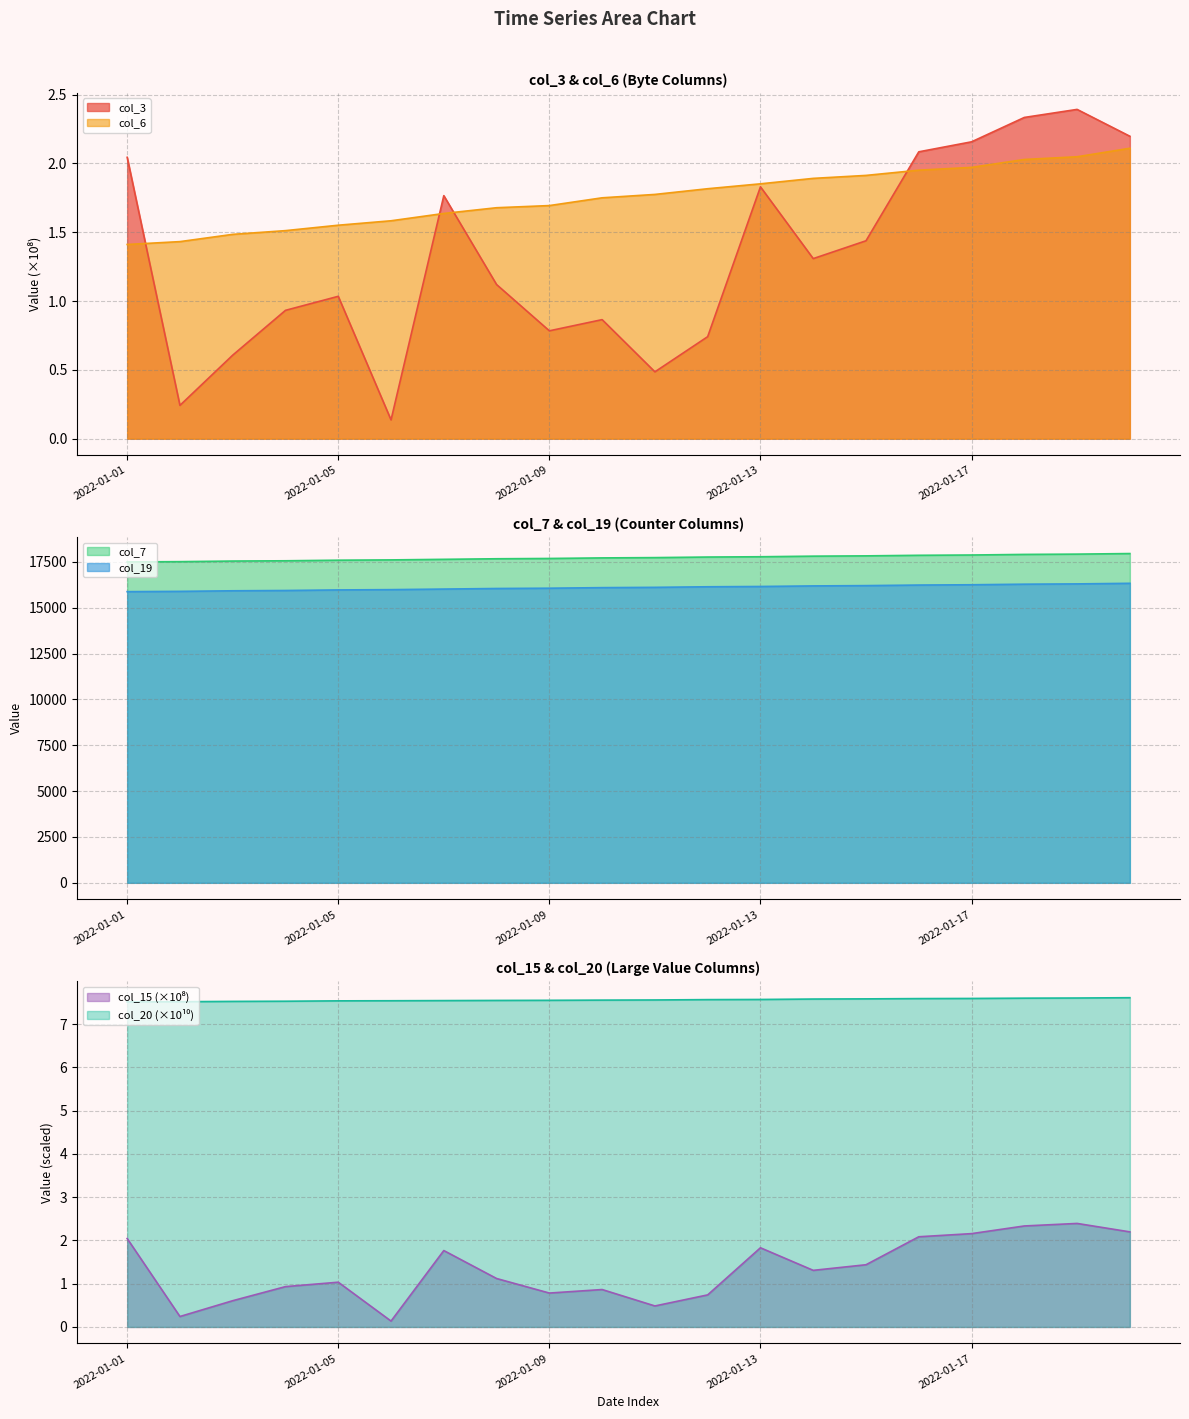

Which series has the widest spread of values?

col_7